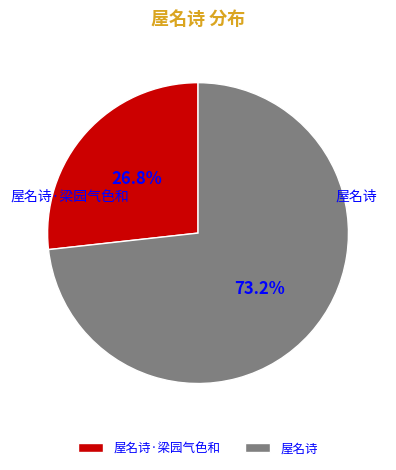

What is the majority slice?

屋名诗